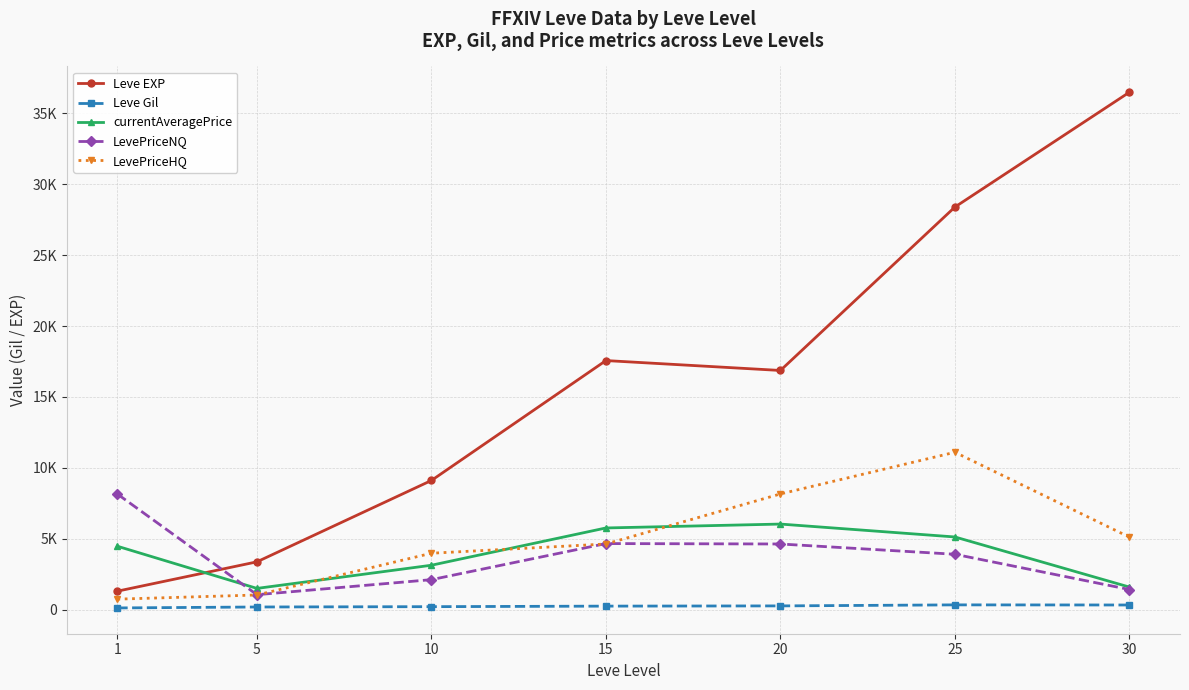

Is this an area chart (filled region under the line)?

No